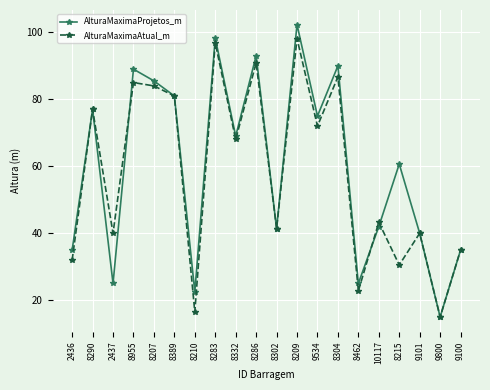

What is the difference between the maximum and second lowest values in the AlturaMaximaProjetos_m series?

79.8